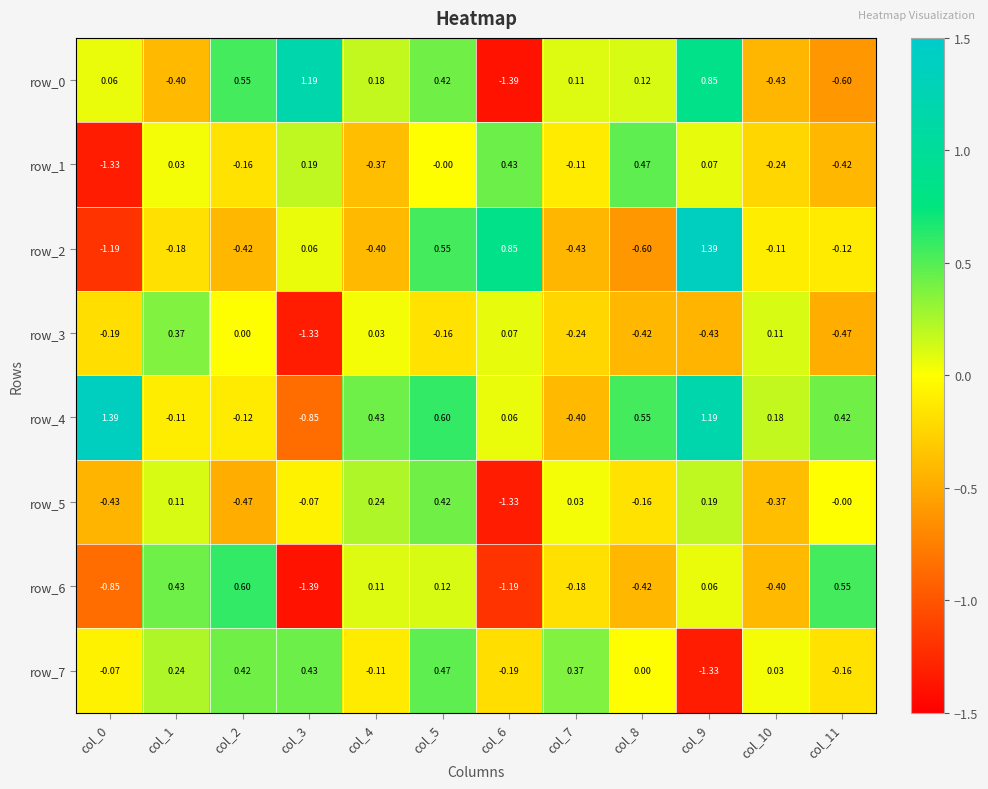

Is the value of row_4 at col_8 greater than the value of row_6 at col_3?

Yes